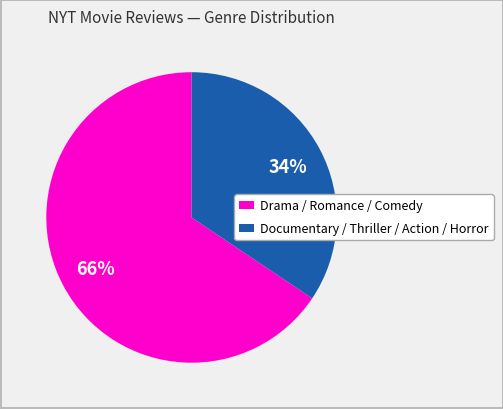

What percentage is the Documentary / Thriller / Action / Horror slice, to the nearest percent?

34%